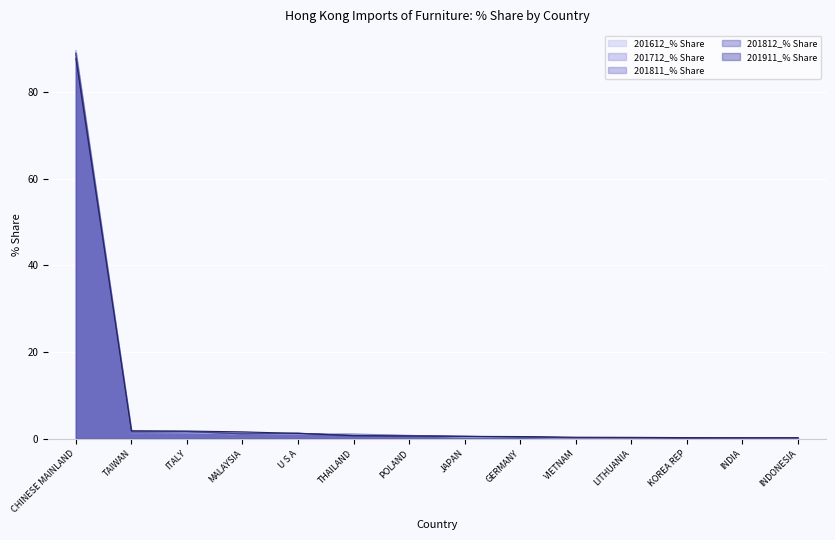

The 201712_% Share series shows 1.4 at POLAND. True or false?

False